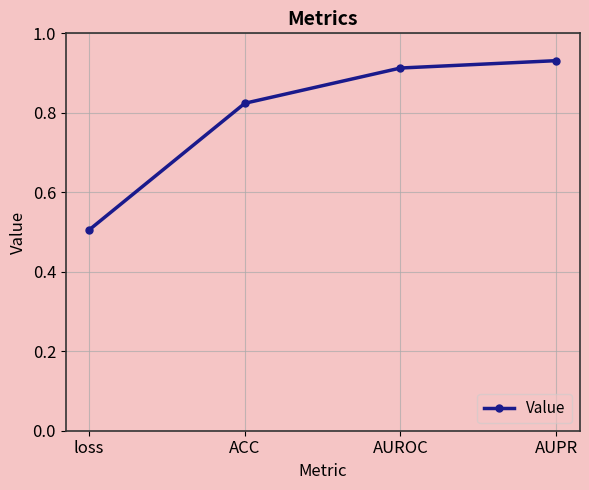

What is the difference between the maximum and minimum values?

0.4